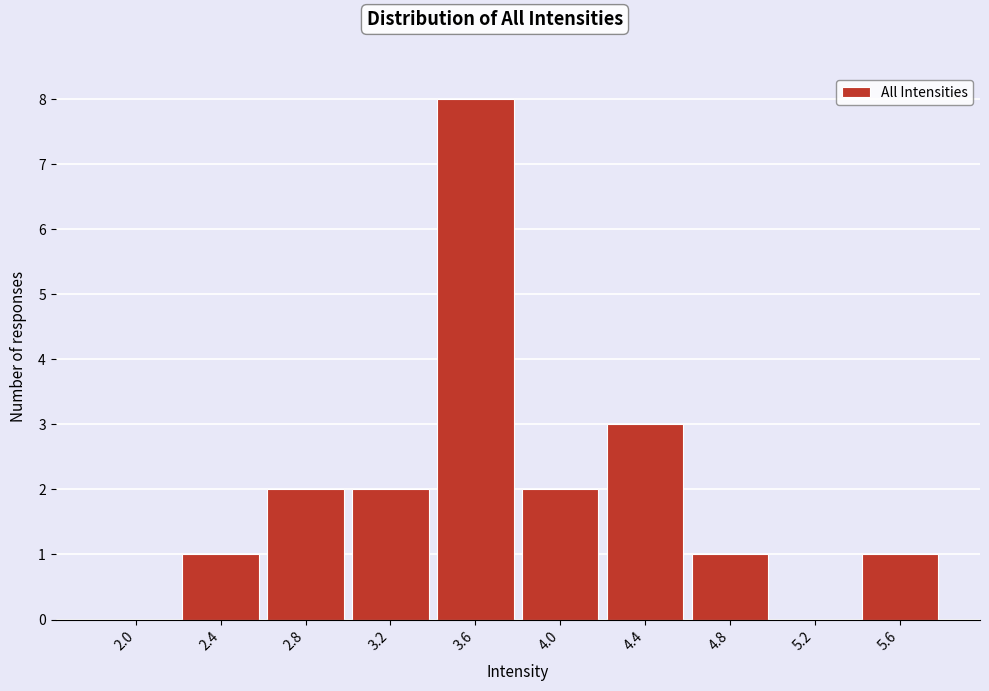

Reading right to left, what are all the values shown in this chart?

5.6=1	5.2=0	4.8=1	4.4=3	4.0=2	3.6=8	3.2=2	2.8=2	2.4=1	2.0=0